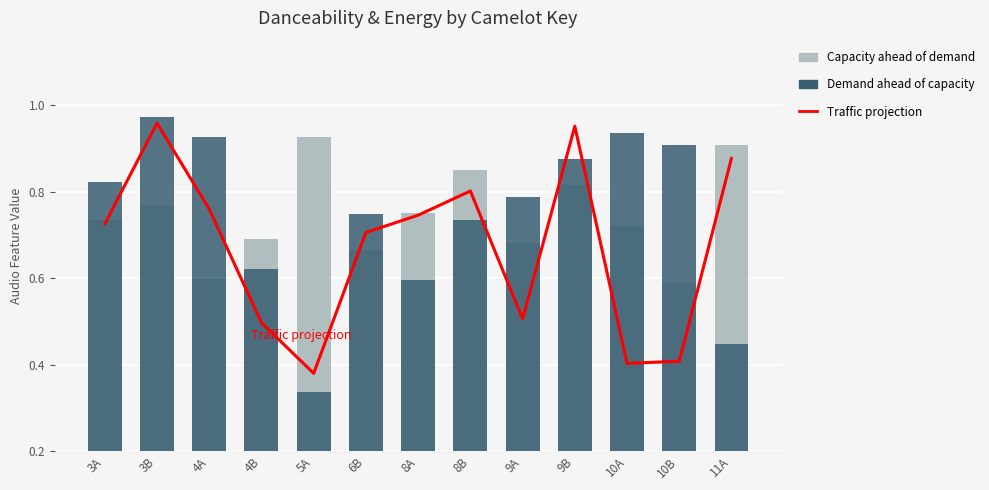

Reading right to left, list all the values displayed in this chart.

Traffic projection: 11A=0.9	10B=0.4	10A=0.4	9B=1.0	9A=0.5	8B=0.8	8A=0.7	6B=0.7	5A=0.4	4B=0.5	4A=0.8	3B=1.0	3A=0.7
Capacity ahead of demand: 11A=0.9	10B=0.6	10A=0.7	9B=0.8	9A=0.7	8B=0.8	8A=0.8	6B=0.7	5A=0.9	4B=0.7	4A=0.6	3B=0.8	3A=0.7
Demand ahead of capacity: 11A=0.4	10B=0.9	10A=0.9	9B=0.9	9A=0.8	8B=0.7	8A=0.6	6B=0.7	5A=0.3	4B=0.6	4A=0.9	3B=1.0	3A=0.8